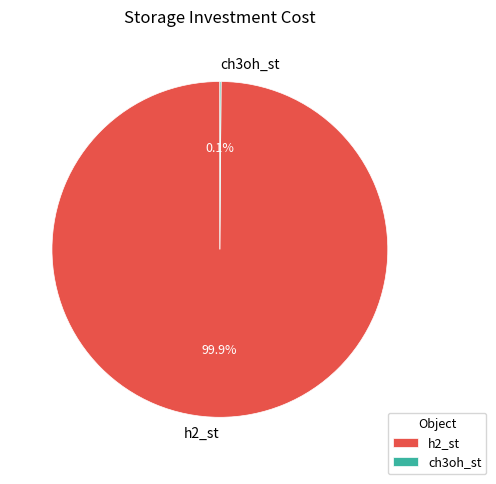

Does h2_st represent more than half of the total?

Yes